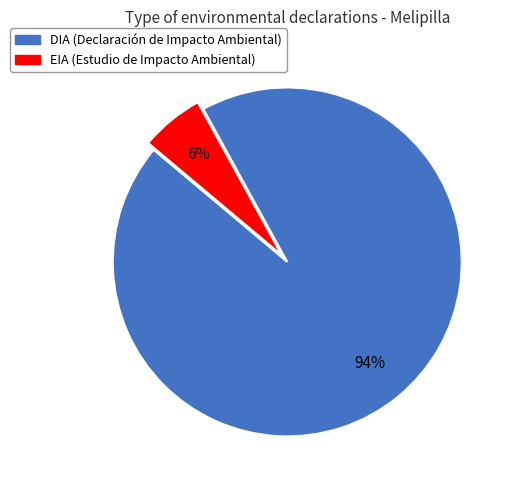

To the nearest percent, what portion does DIA represent?

94%